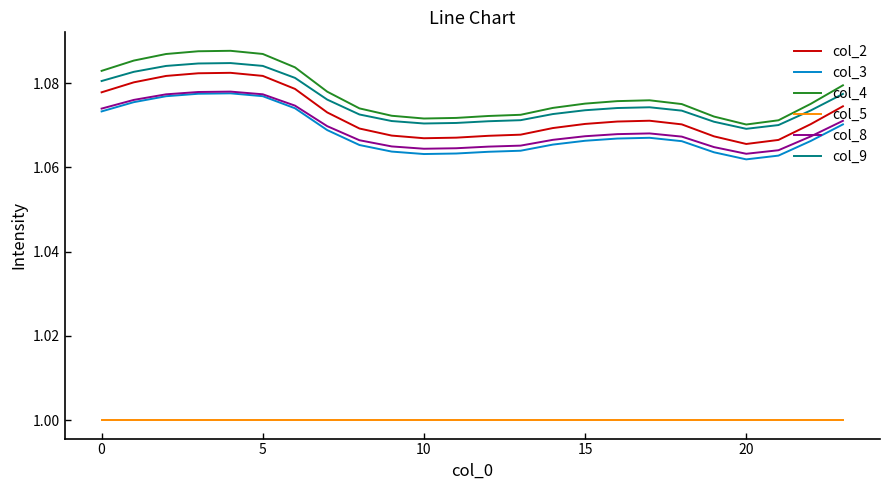

Which series has the largest range (max minus min)?

col_4